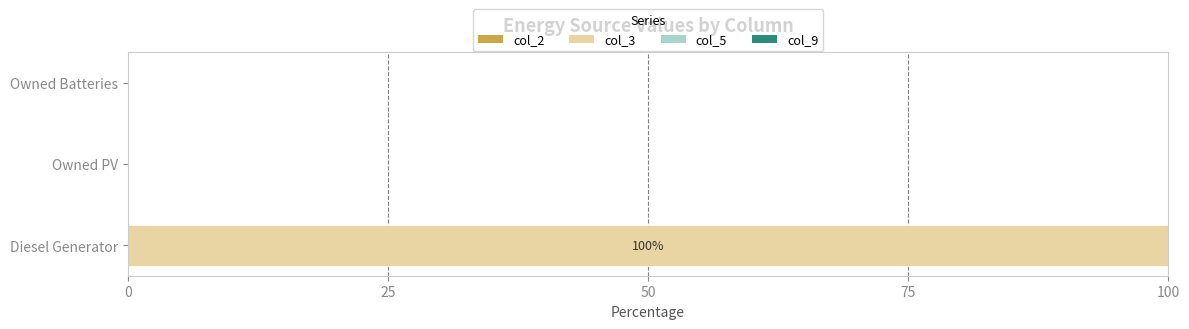

What is the sum of all values?

100